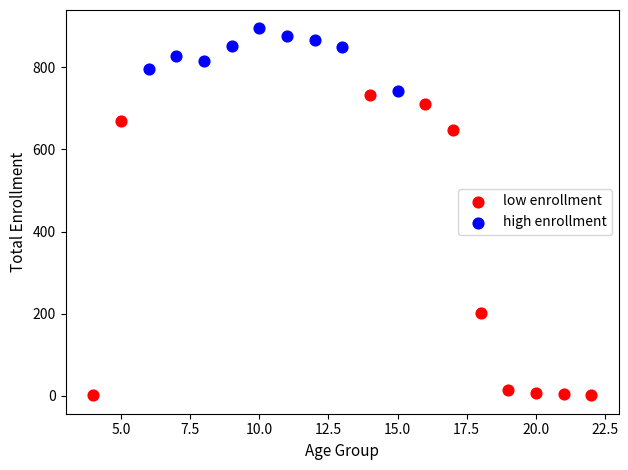

What are all the series names shown in the legend?

low enrollment, high enrollment